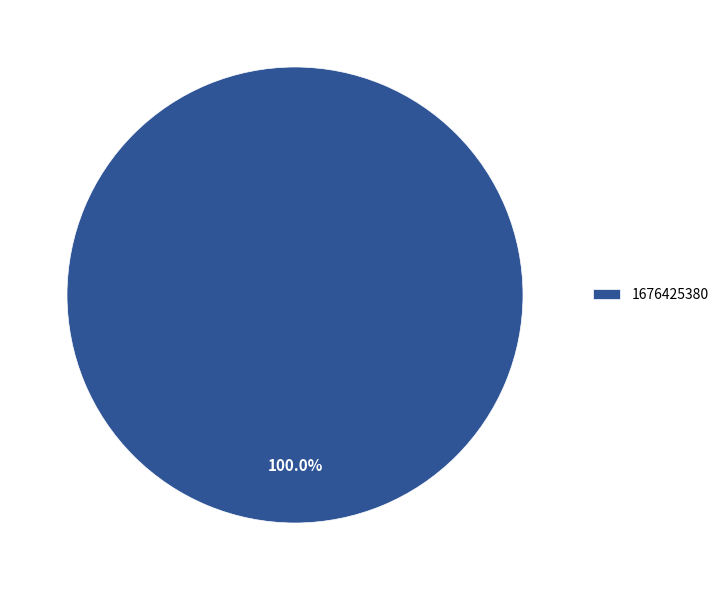

Rank the categories by value from highest to lowest.

1676425380